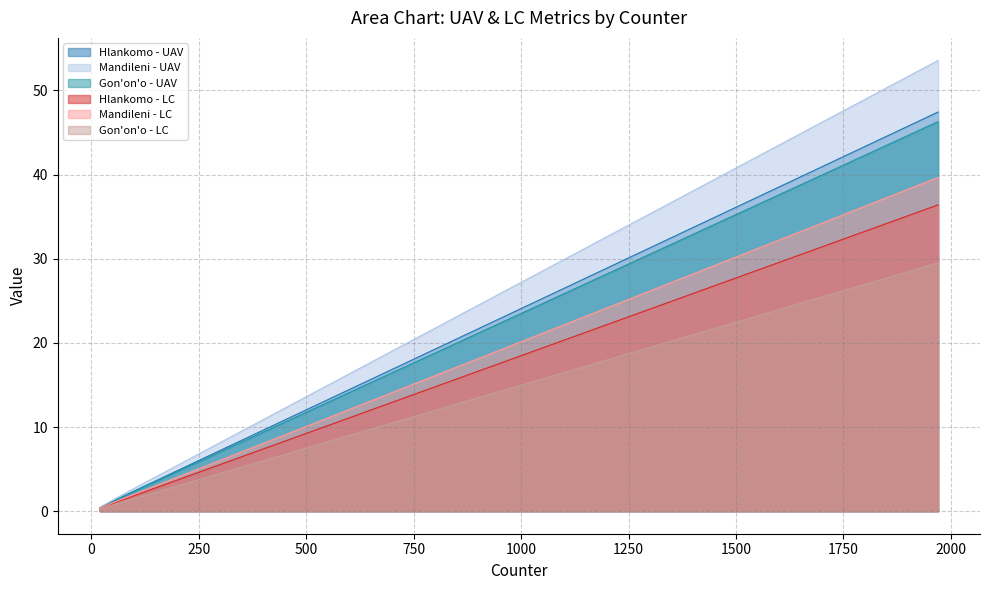

The value of Mandileni - LC at 1820 is 18.1. True or false?

False